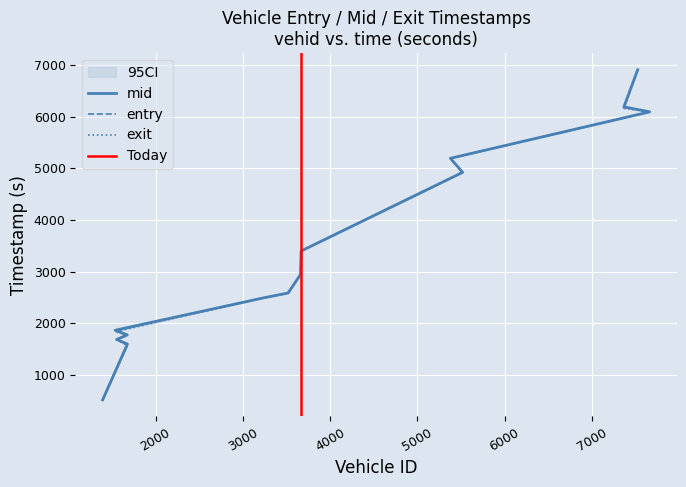

What is the difference between the maximum and minimum values in the exit series?

6392.2